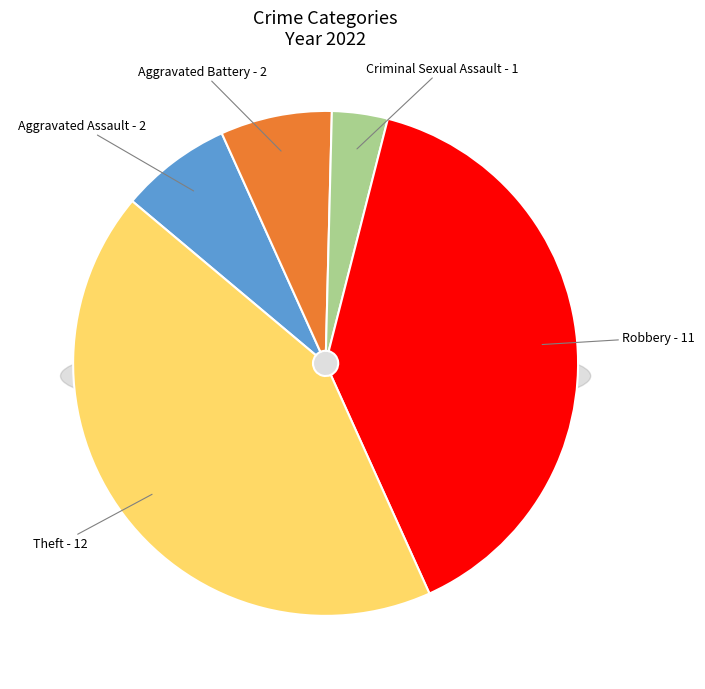

Do Robbery and Aggravated Battery together represent more than half of the pie?

No